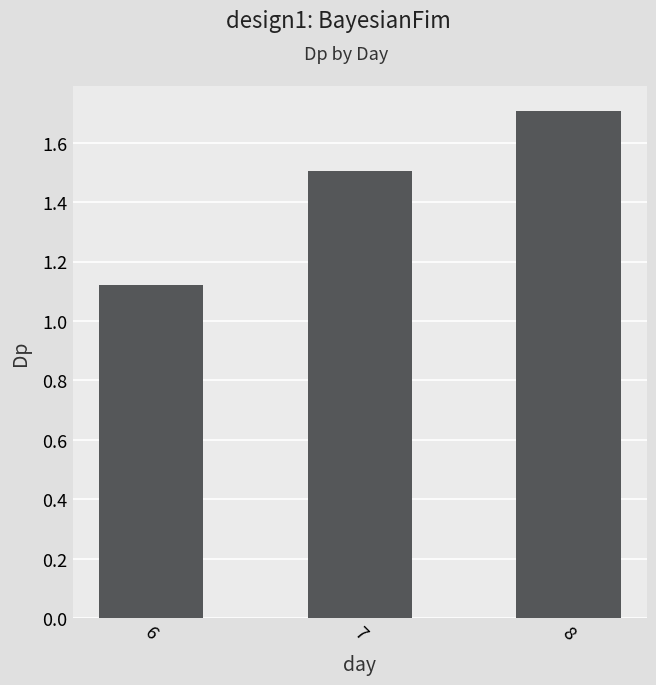

Rank the categories by value from highest to lowest.

8, 7, 6